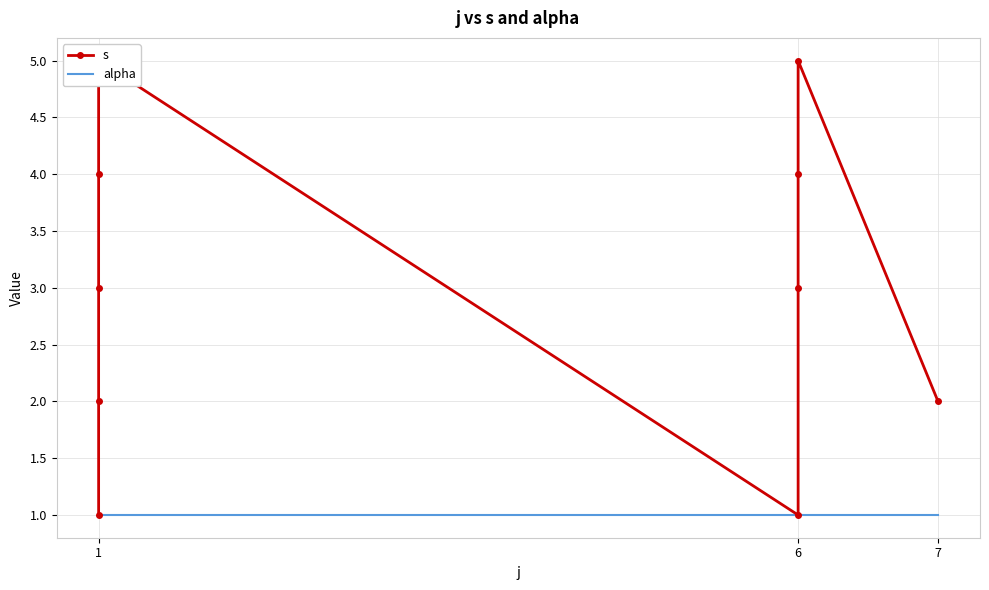

Read the alpha value at 1.

1